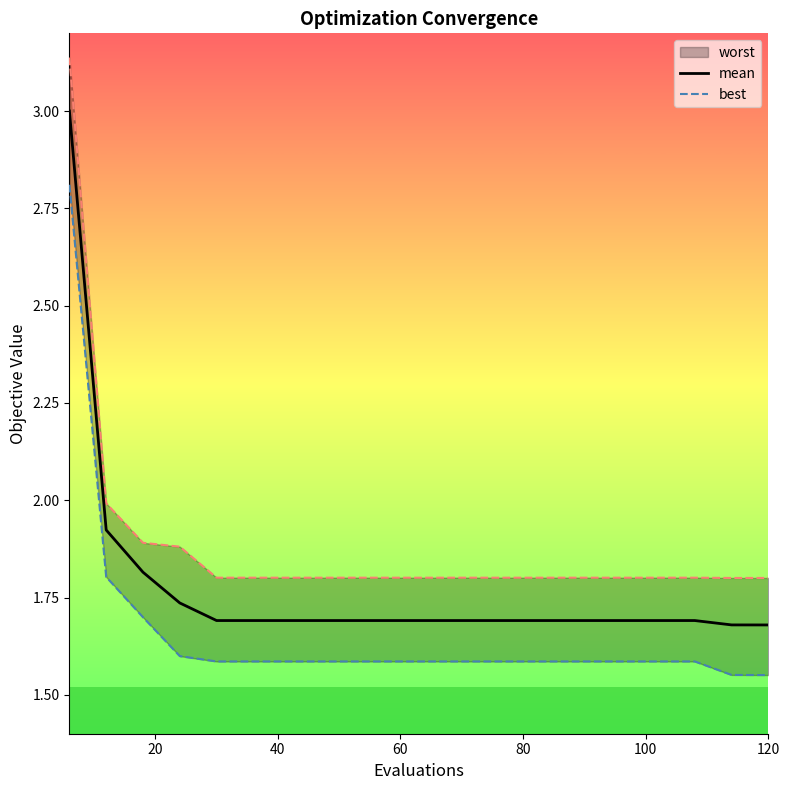

Does the chart have visible grid lines?

No